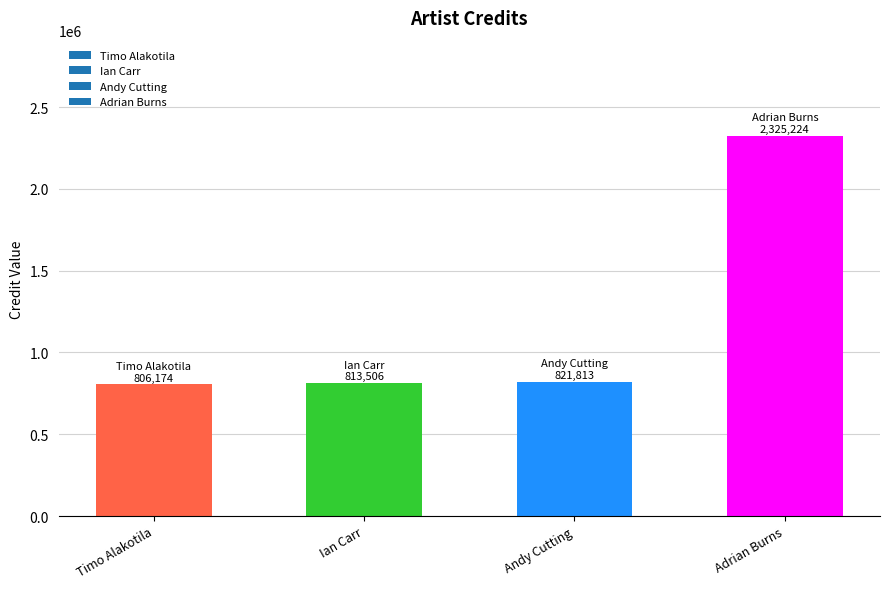

True or false: the data shows 469749 at Andy Cutting.

False